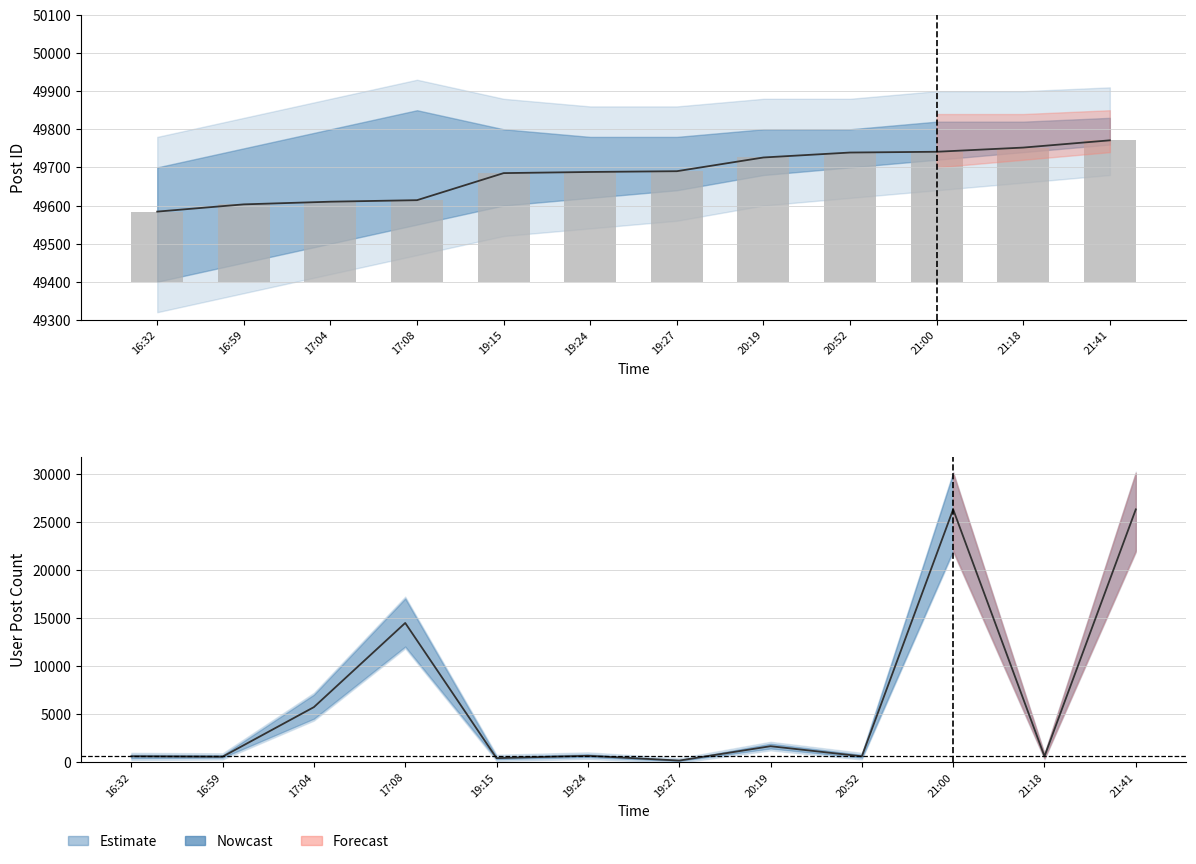

List the series in order of their overall mean, lowest first.

User Post Count, Post ID